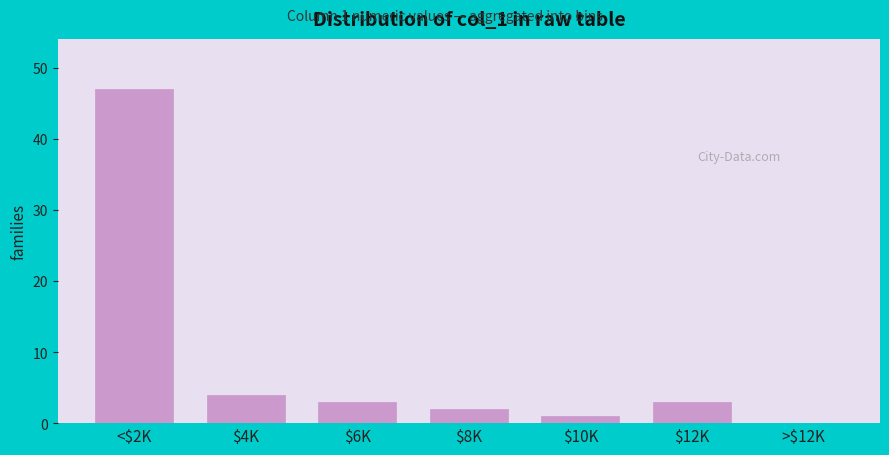

The chart shows a value of 3 at $12K. True or false?

True